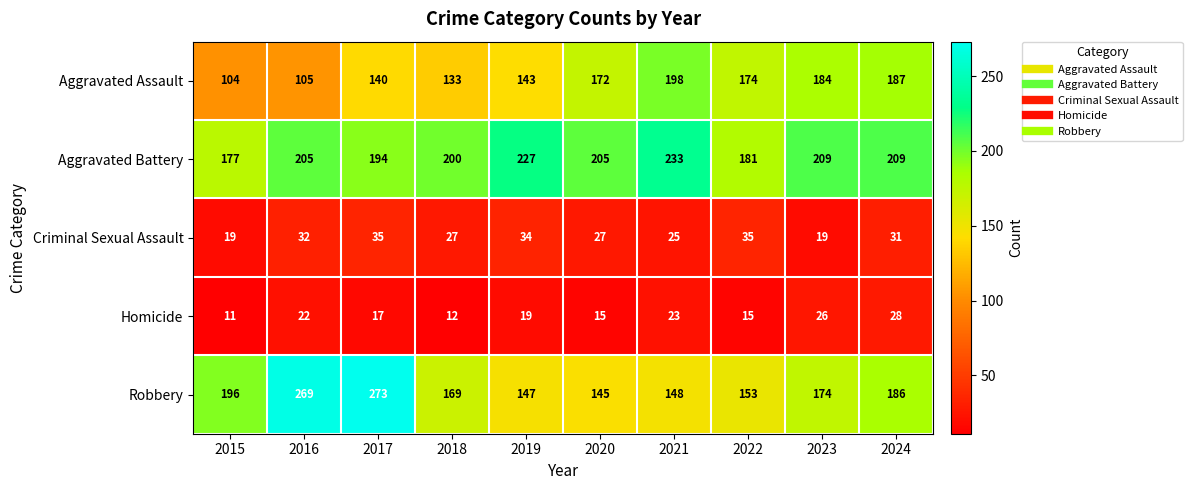

What is the average value of the Criminal Sexual Assault series?

28